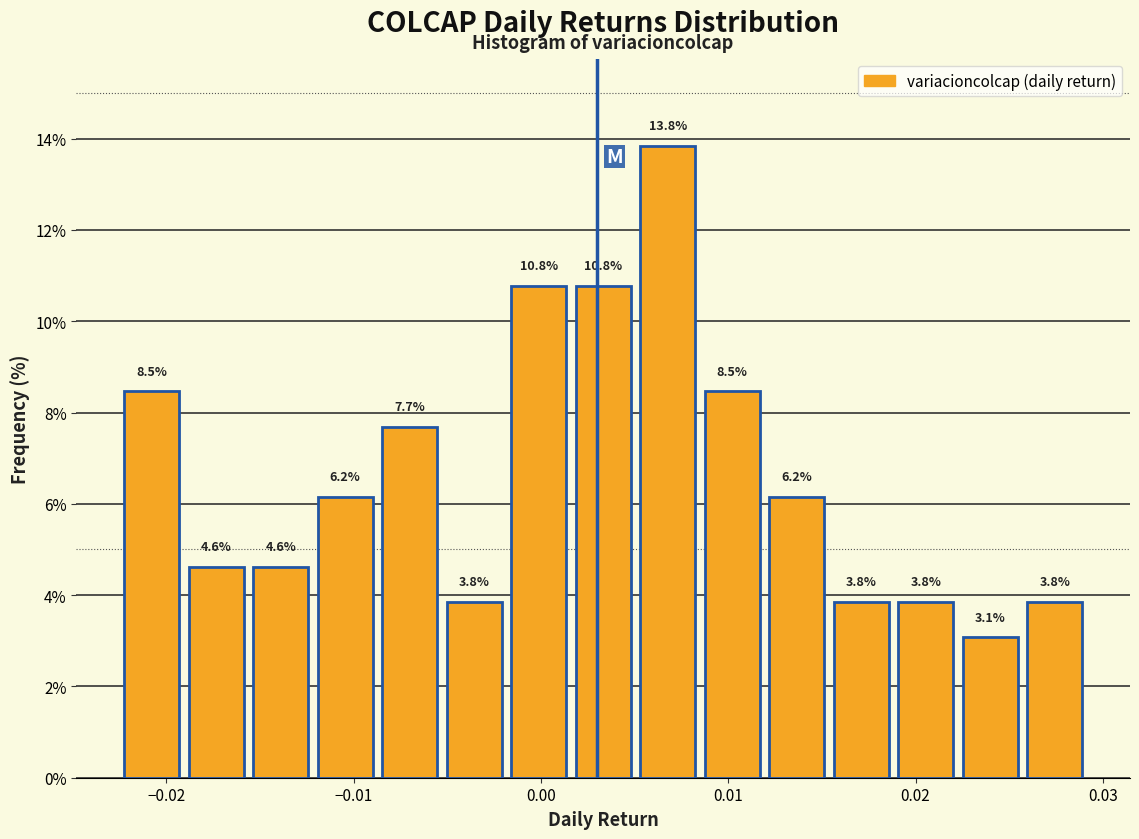

Read against the x-axis, roughly where is the centre of the tallest bar?

0.007